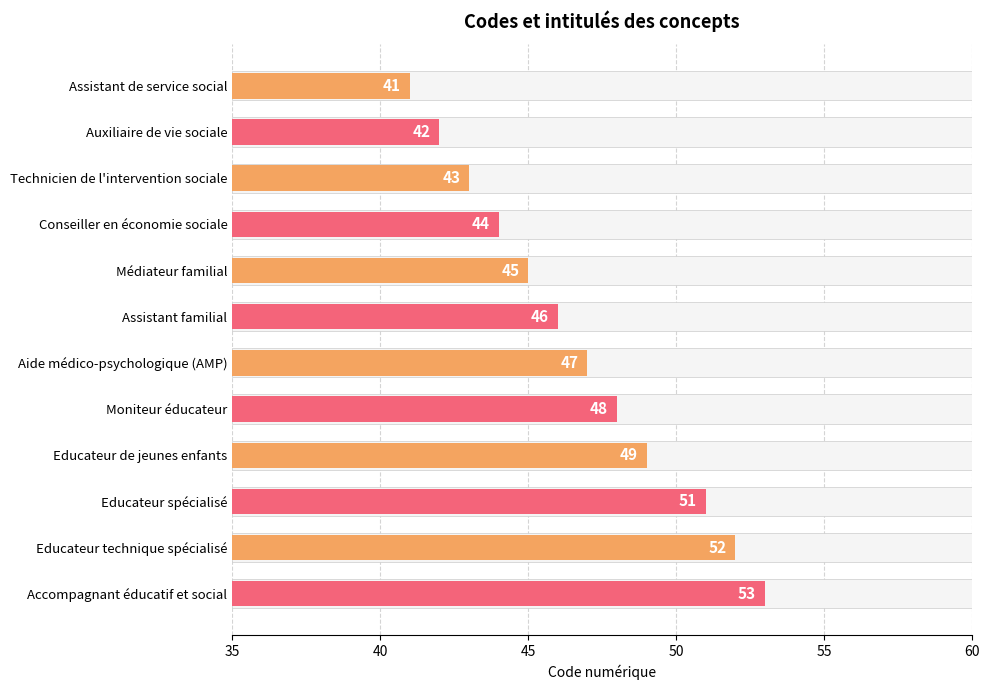

How many categories are shown in the chart?

12